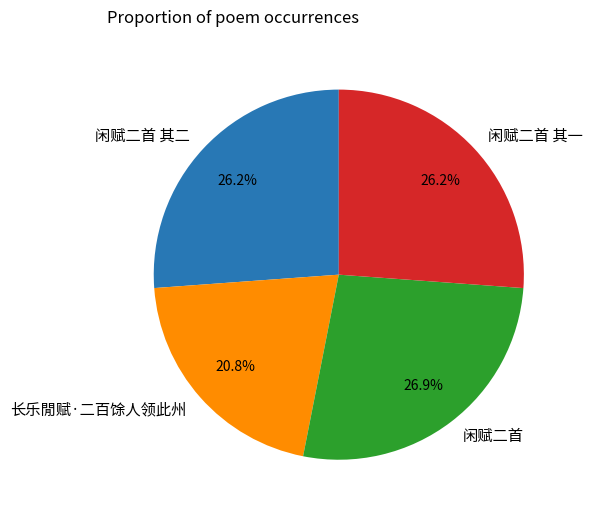

How many slices are in this pie chart?

4